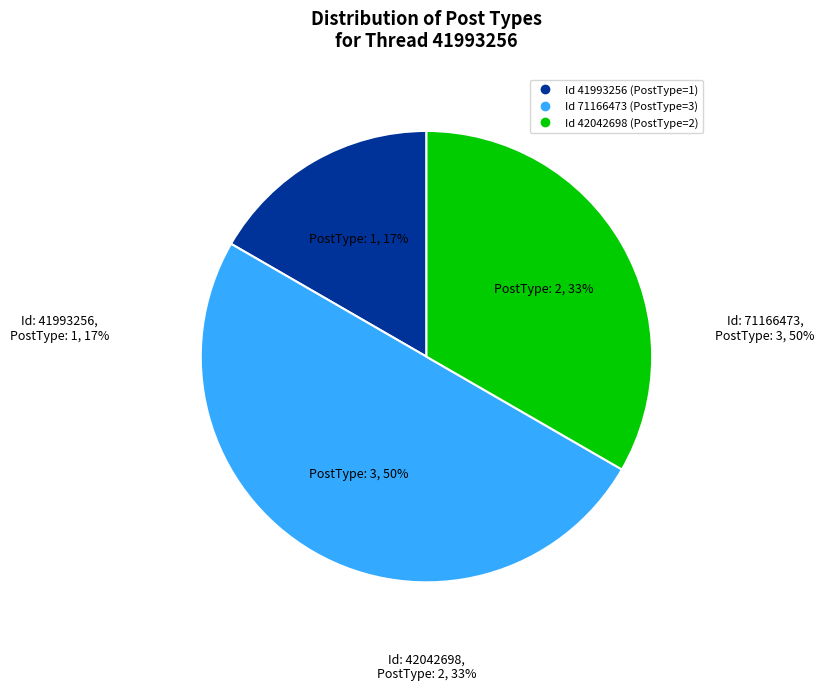

To the nearest percent, what is the difference between the largest and smallest slice percentages?

33%